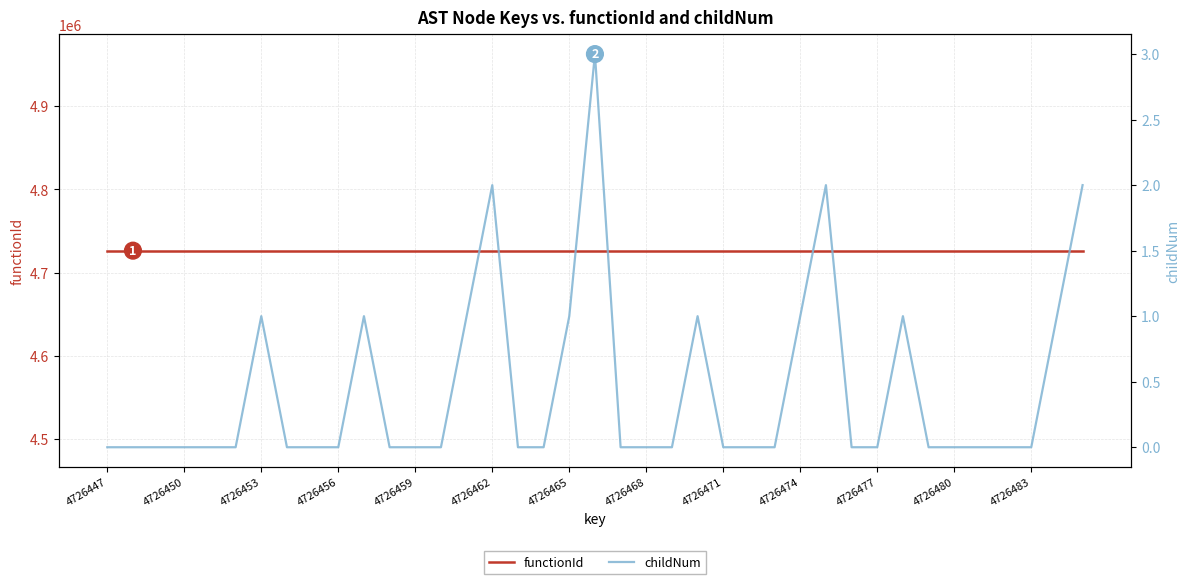

What is the difference between the highest and lowest values at 4726477?

4726447